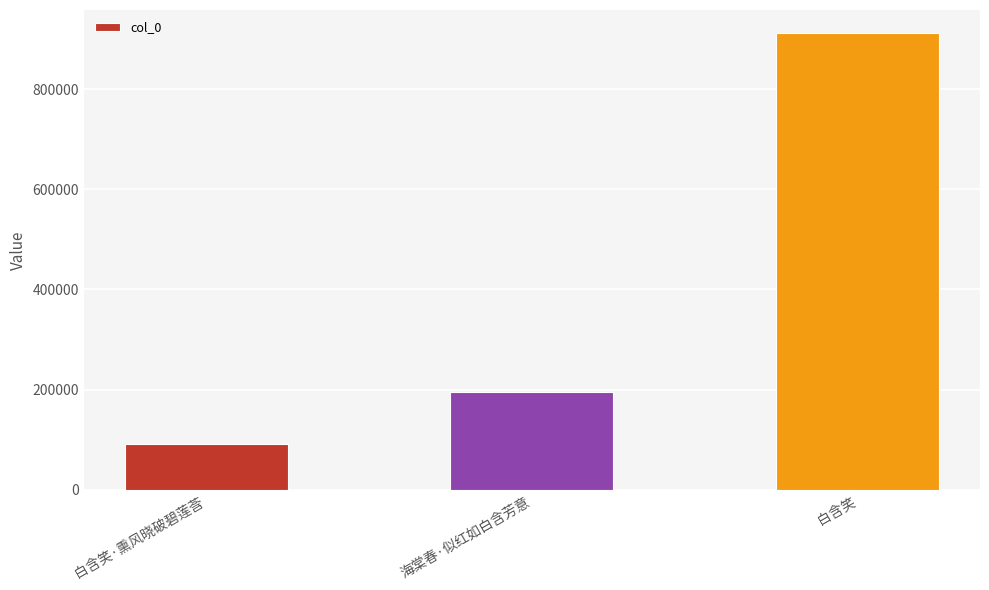

Rank the categories by value from highest to lowest.

白含笑, 海棠春·似红如白含芳意, 白含笑·熏风晓破碧莲莟